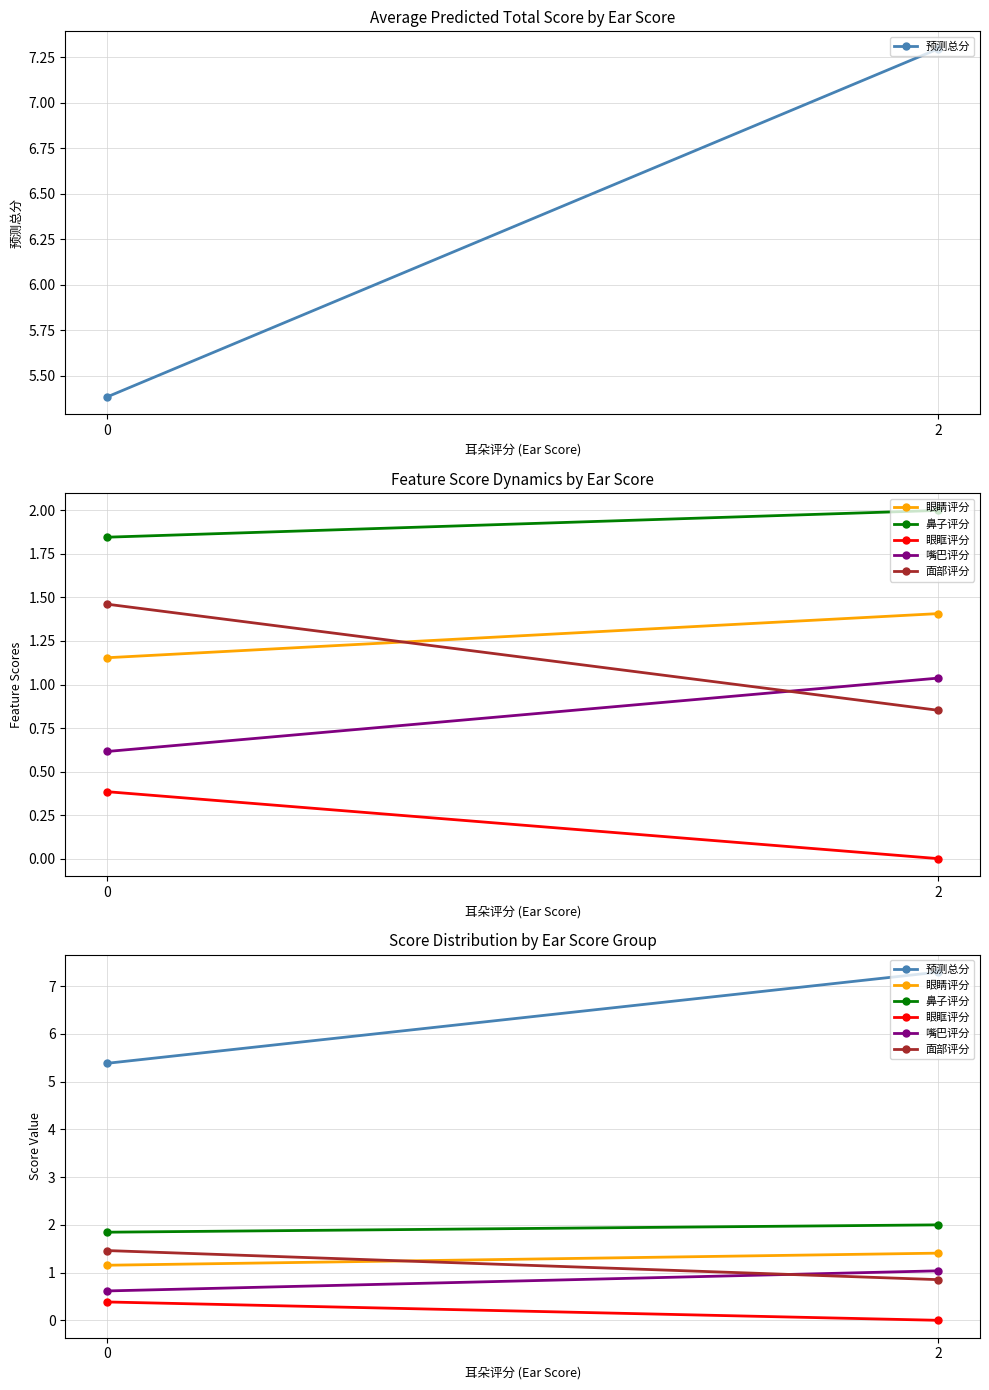

Between 0 and 2, which series saw the biggest shift?

预测总分